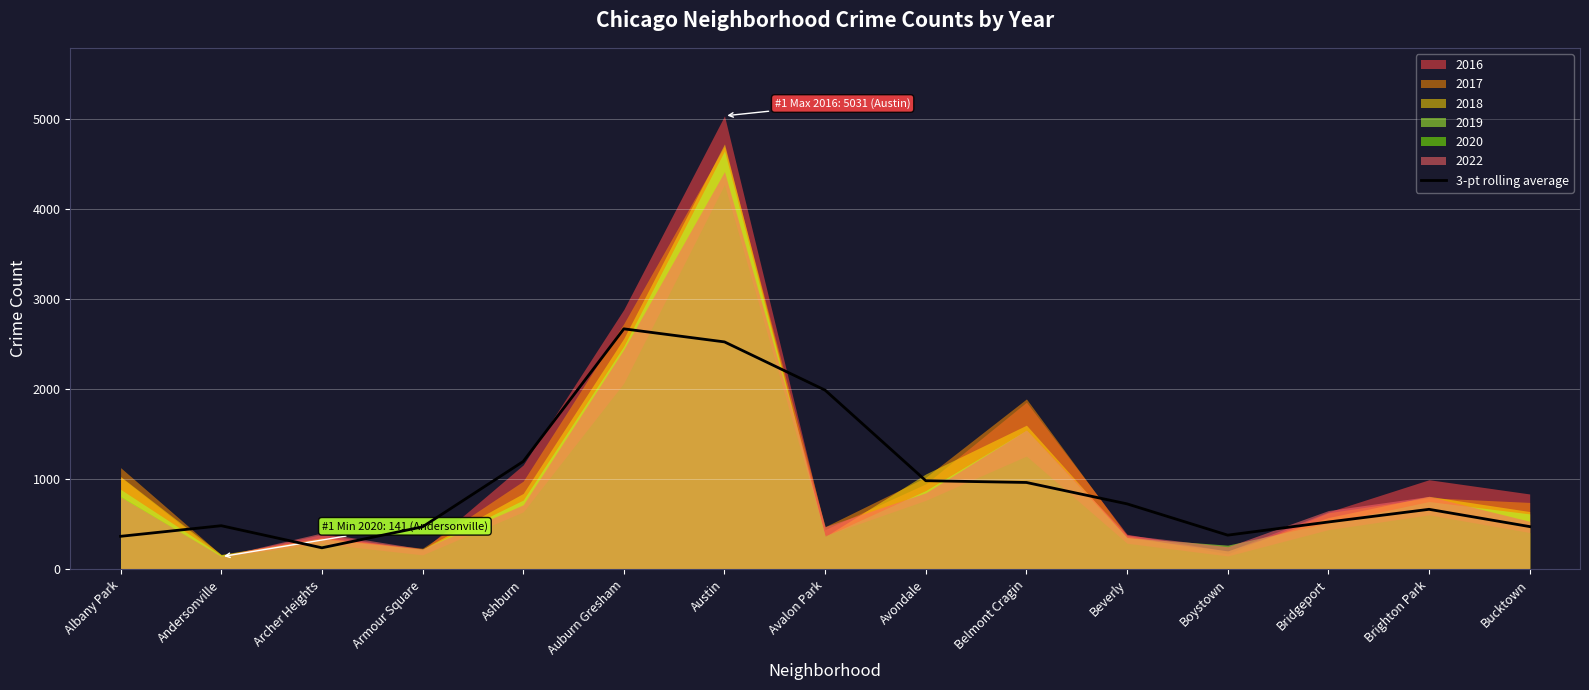

Which category has the highest value in the 3-pt rolling average series?

Auburn Gresham